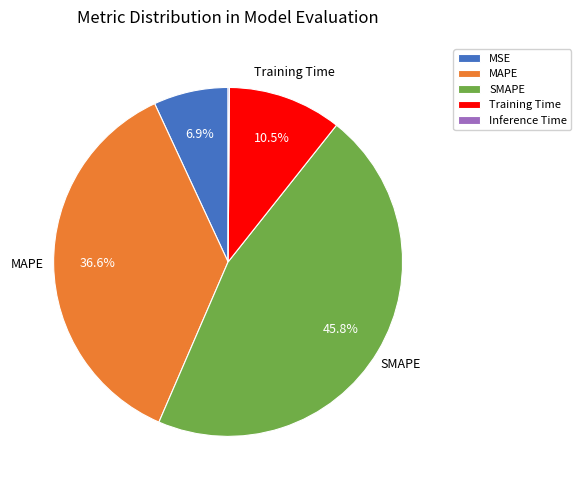

What is the largest slice in the pie chart?

SMAPE